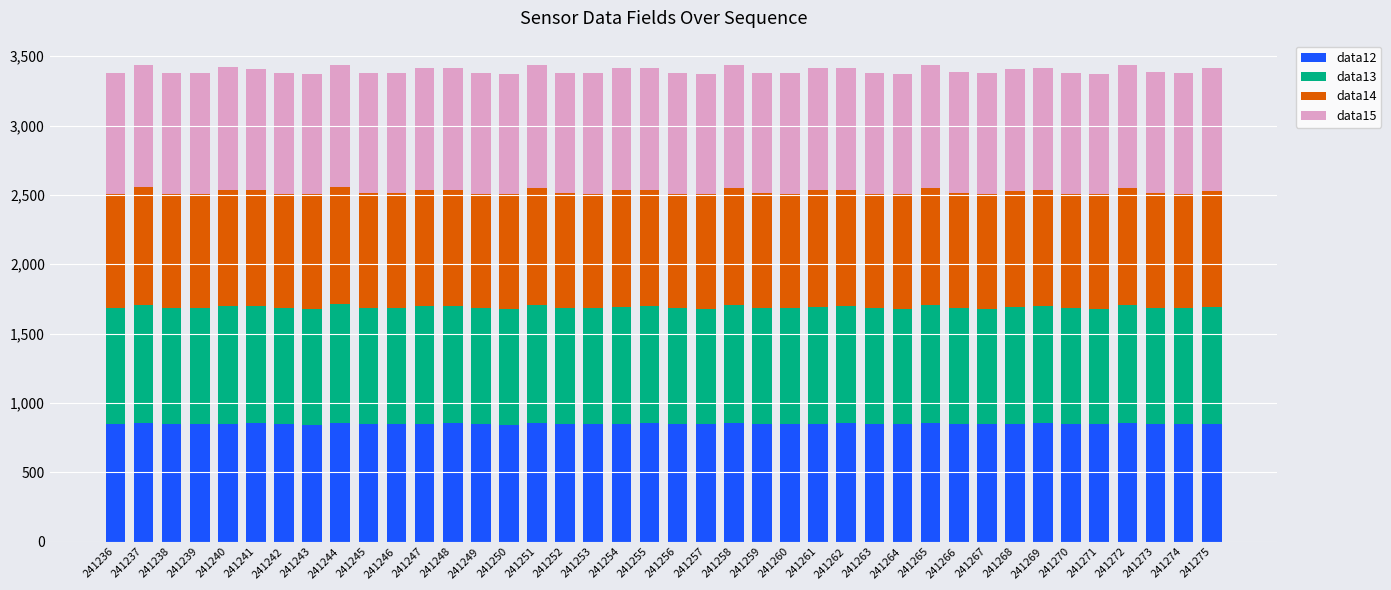

What is the maximum value for data12?

857